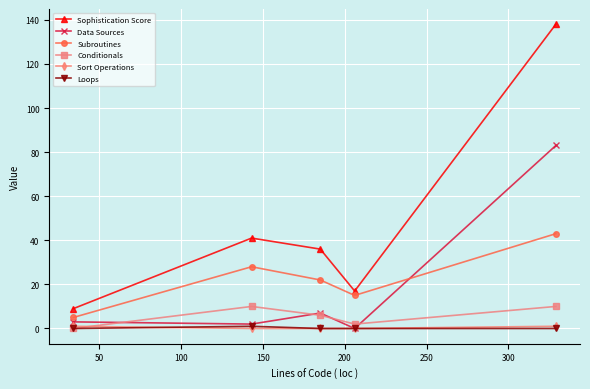

Reading right to left, extract all data points from this chart.

Sophistication Score: 138	17	36	41	9
Data Sources: 83	0	7	2	3
Subroutines: 43	15	22	28	5
Conditionals: 10	2	6	10	0
Sort Operations: 1	0	0	0	1
Loops: 0	0	0	1	0